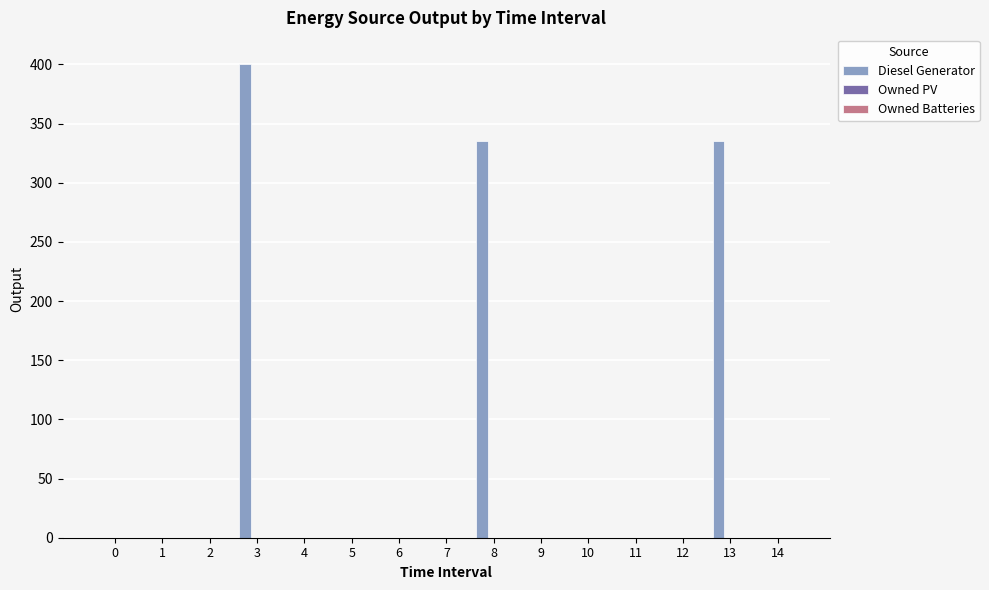

The value at 3 is 400. True or false?

True